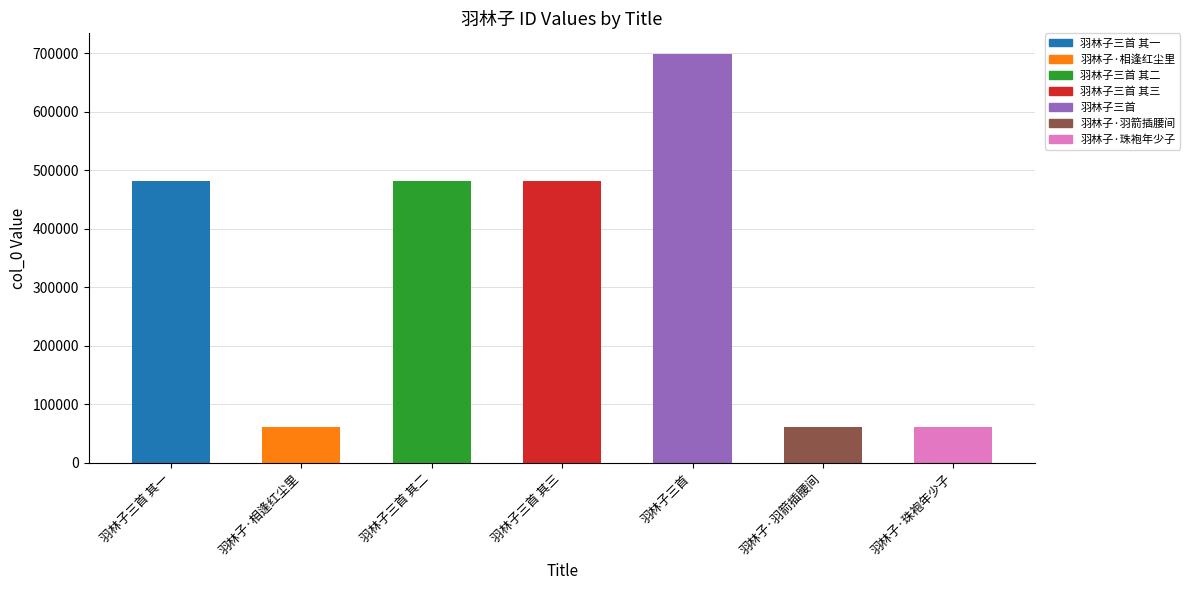

What is the difference between the values at 羽林子·相逢红尘里 and 羽林子·羽箭插腰间?

1